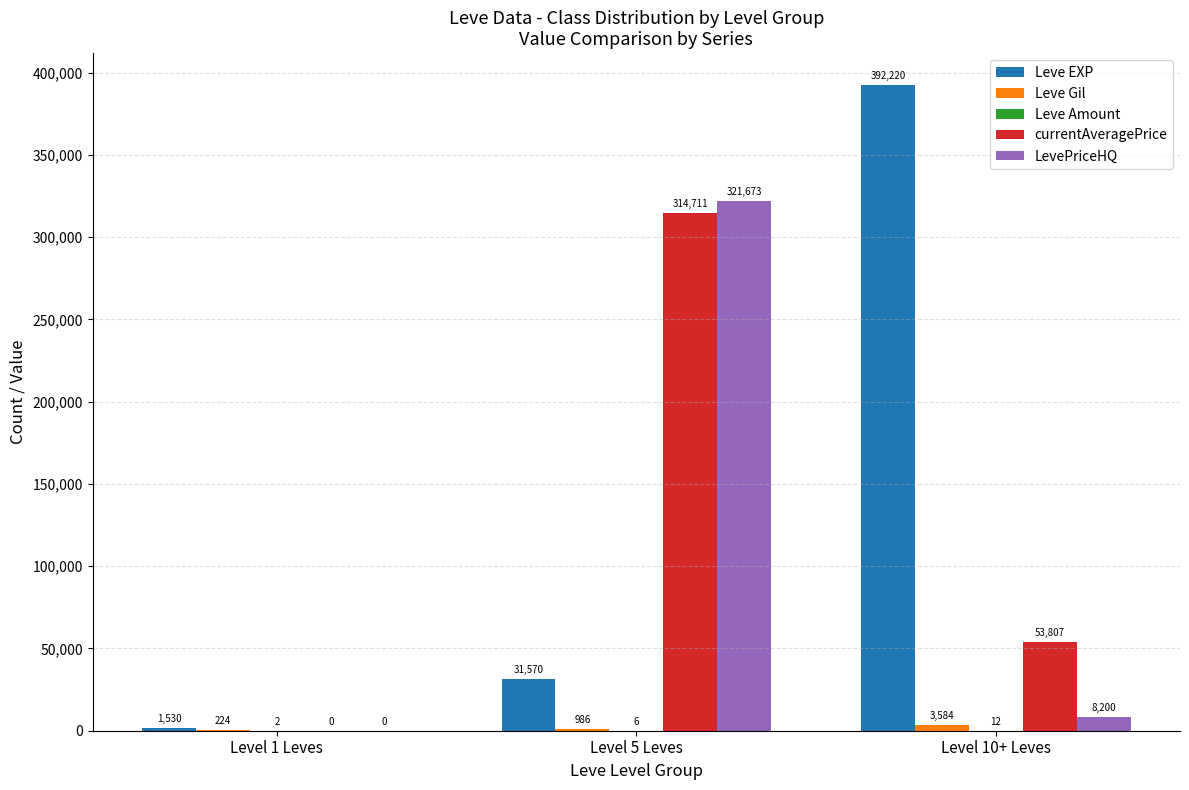

What is the spread (max minus min) of values at Level 1 Leves?

1530